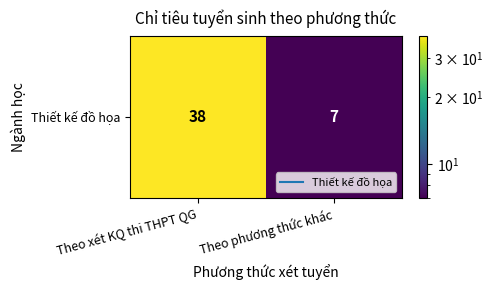

At which label is the value closest to 22?

Theo phương thức khác